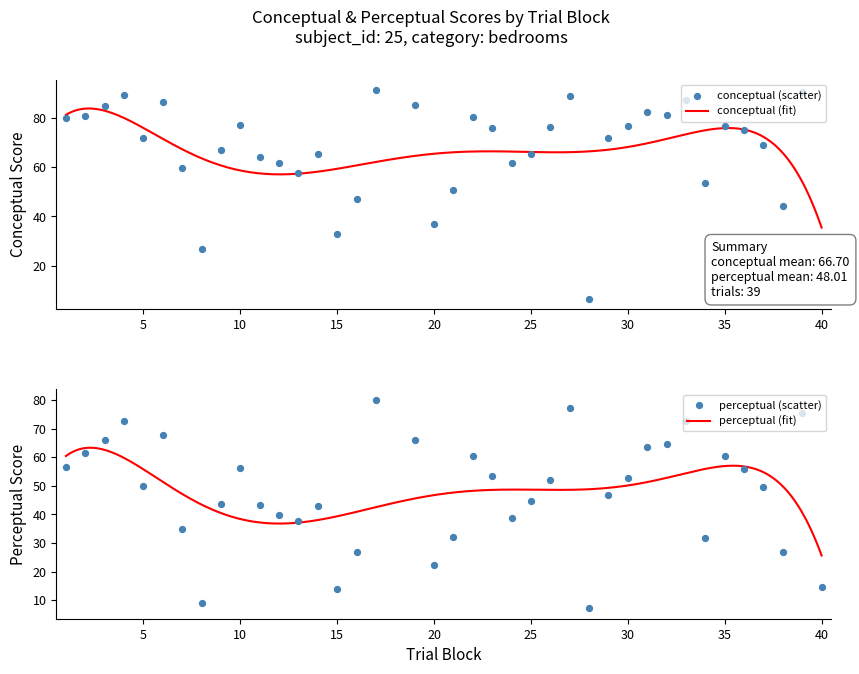

Which series has the widest spread of Y values?

conceptual